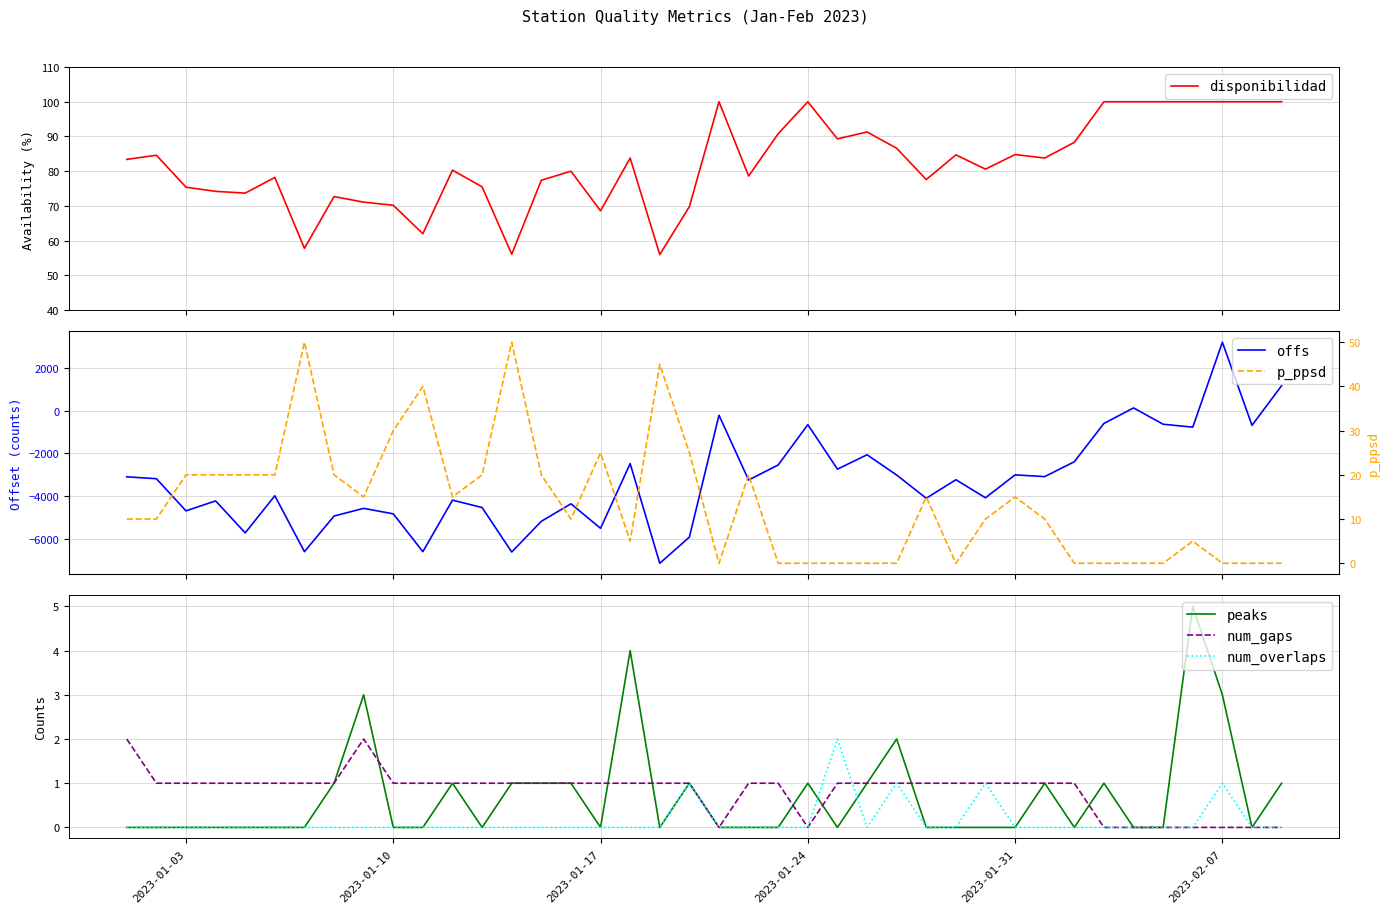

What is the lowest value of the disponibilidad series?

56.0